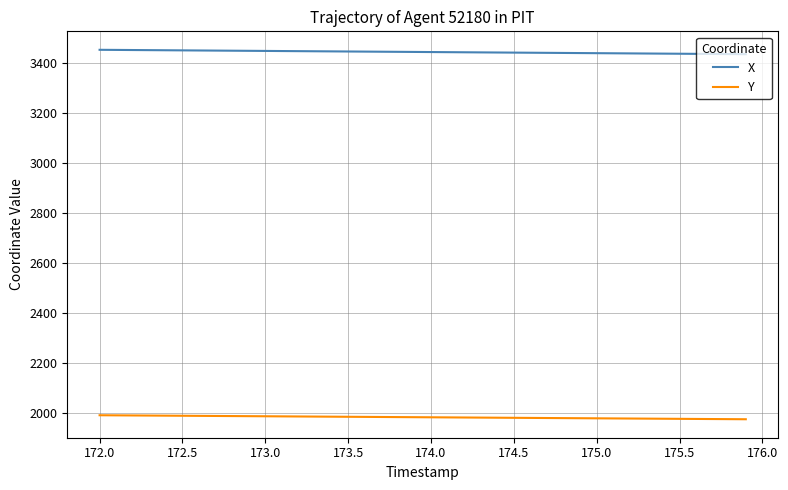

What is the difference between the maximum and second lowest values in the Y series?

15.6